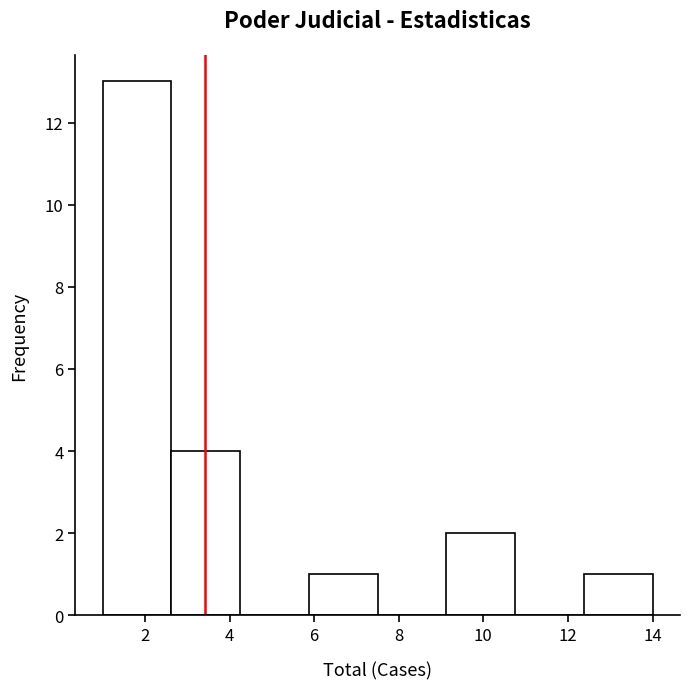

Reading left to right, list every bar in this chart as the range it spans on the x-axis followed by its height. Neither the bar edges nor the heights are printed on the chart, so give them approximately, as read against the axes.

1.0 to 2.6: 13
2.6 to 4.2: 4
4.2 to 5.8: 0
5.8 to 7.6: 1
7.6 to 9.2: 0
9.2 to 10.8: 2
10.8 to 12.4: 0
12.4 to 14.0: 1